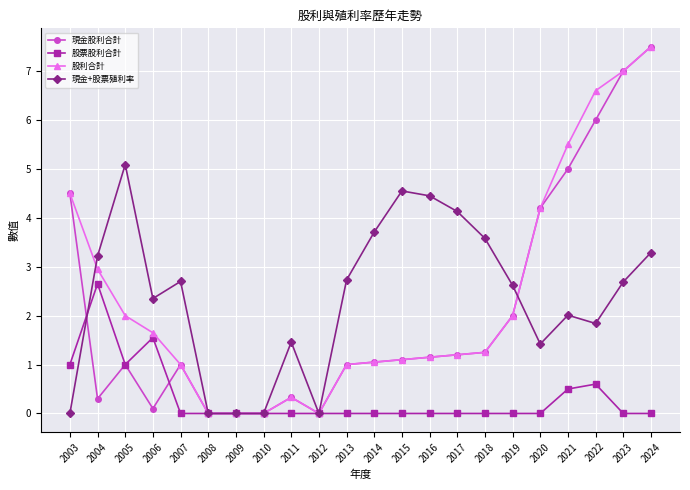

What is the difference between the highest and lowest values at 2003?

4.5